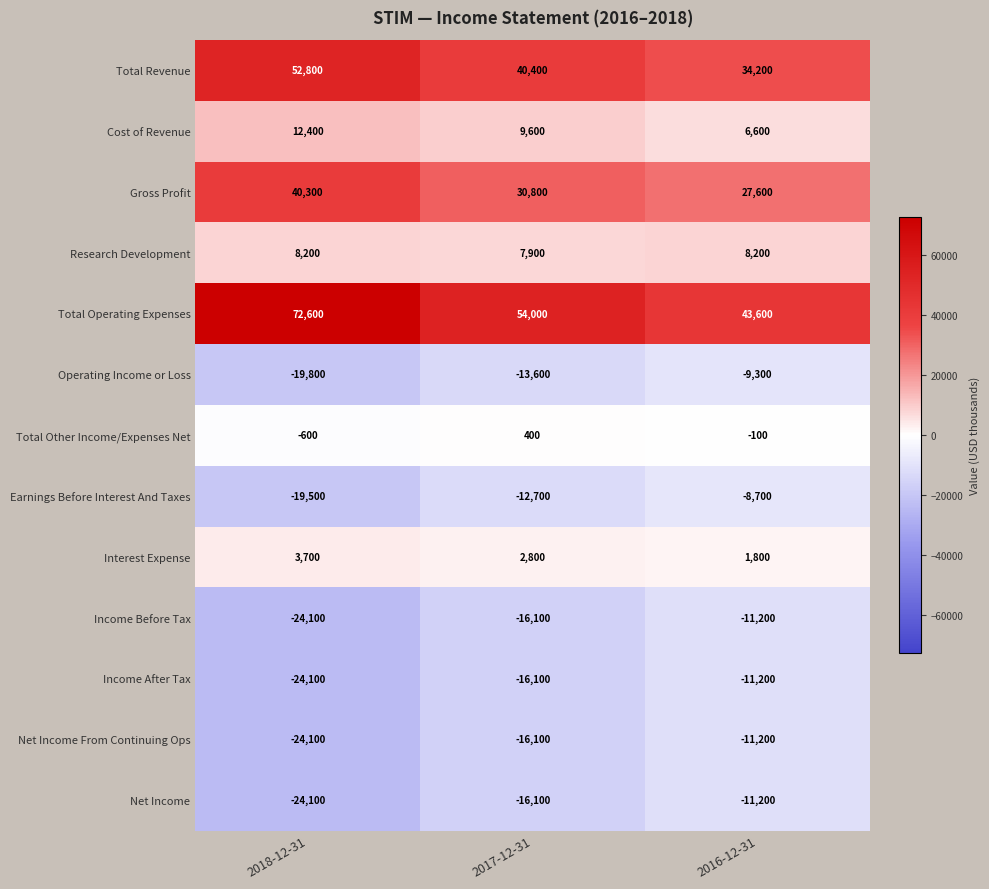

The value of Income Before Tax at 2017-12-31 is -3571. True or false?

False